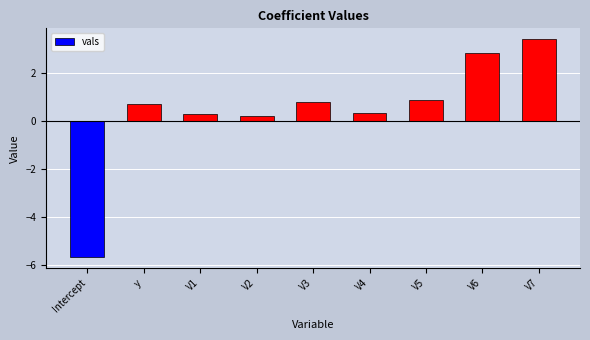

What is the label of the 7th bar from the left?

V5